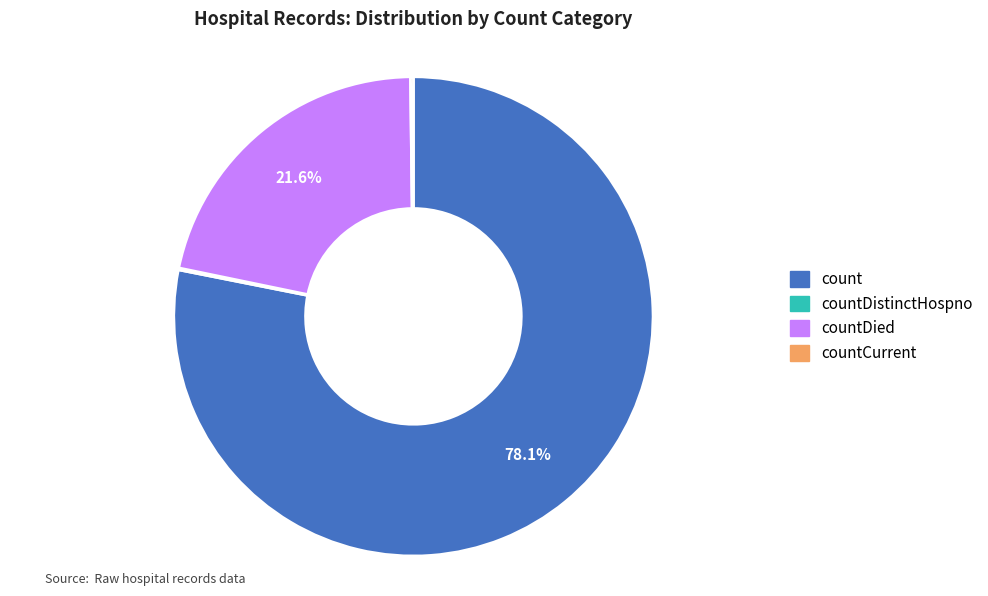

Is there a majority slice in this chart?

Yes